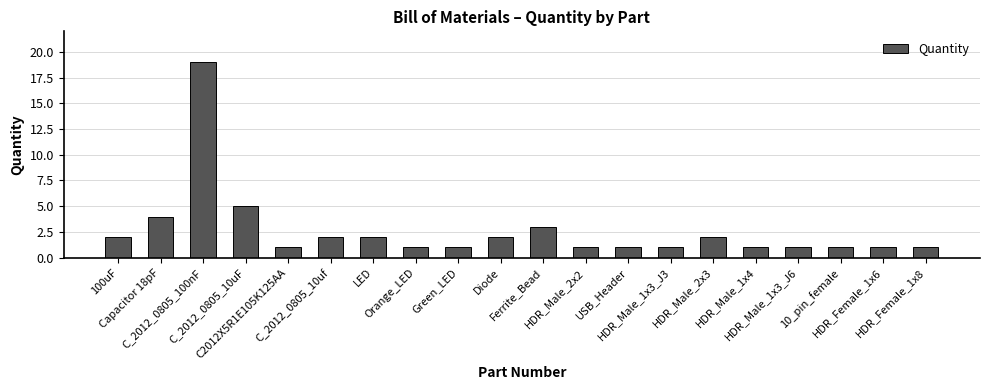

What is the value of the 18th bar from the left?

1